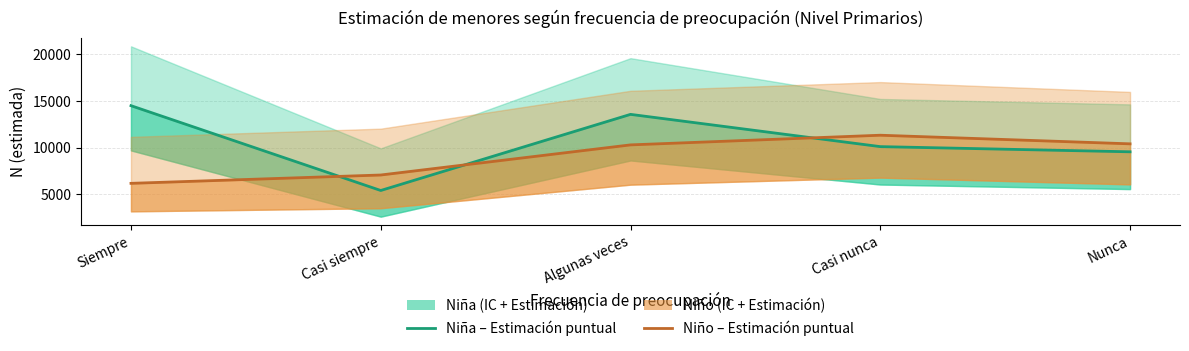

Reading left to right, transcribe all the data shown in this chart.

Niña – Estimación: 14477	5412	13548	10100	9547
Niño – Estimación: 6176	7067	10286	11319	10398